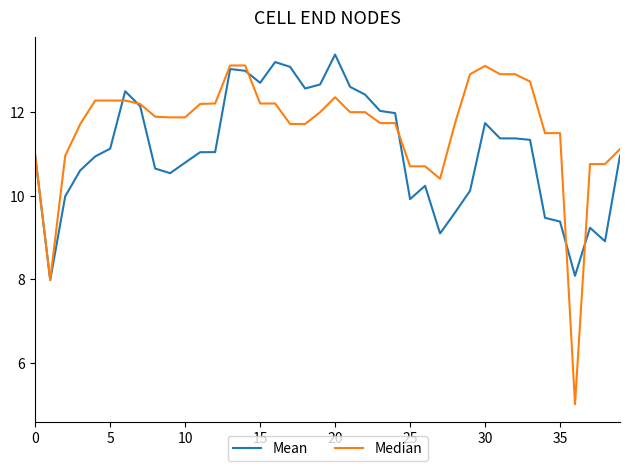

Which series has the widest spread of values?

Median